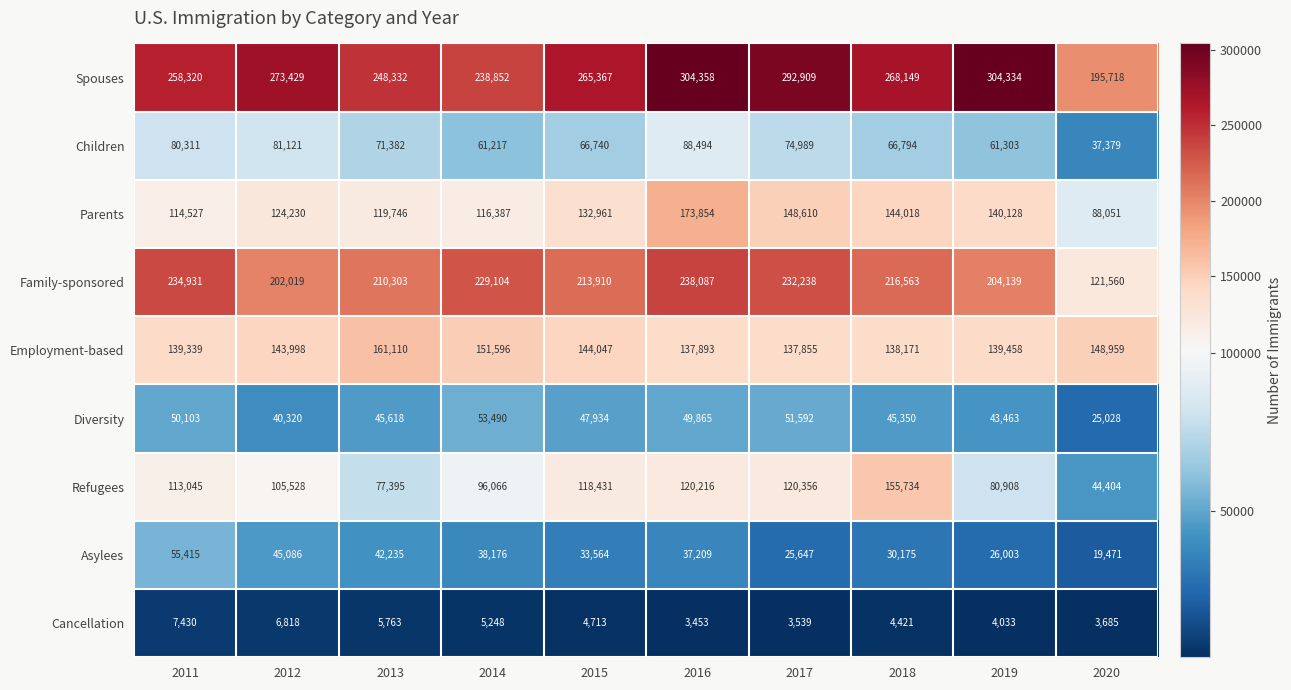

At which label does Employment-based reach its minimum?

2017